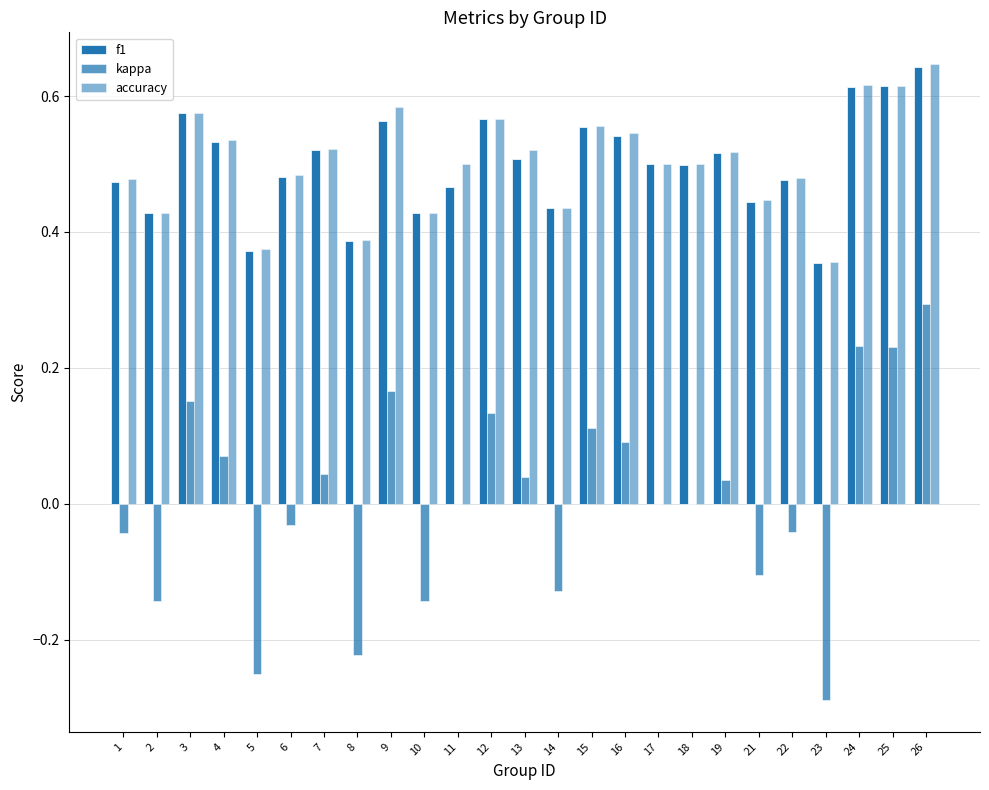

What value does the accuracy series have at 10?

0.4